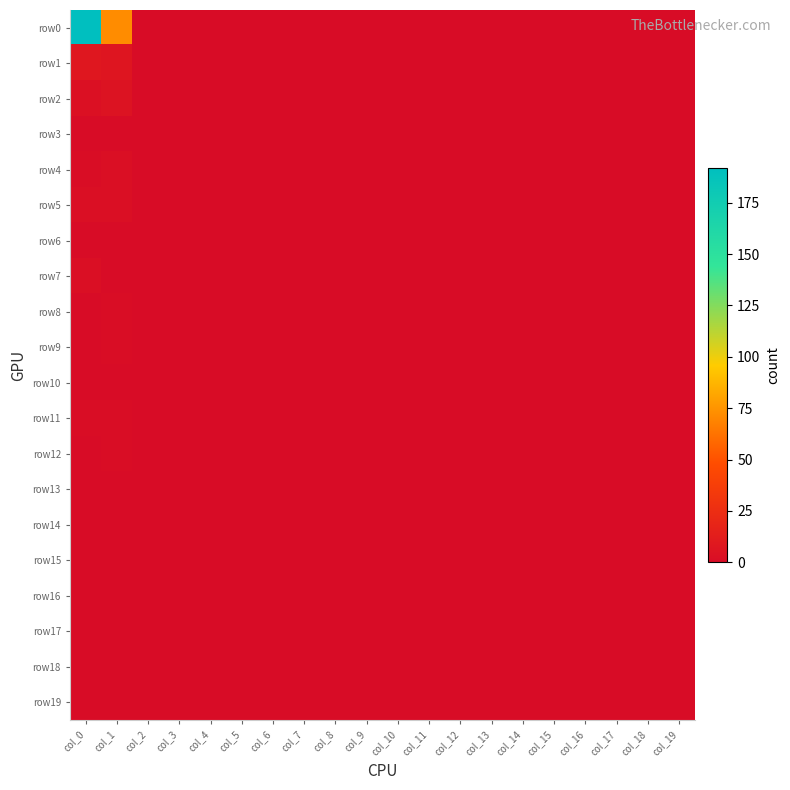

Which label corresponds to the smallest value in the chart?

col_2